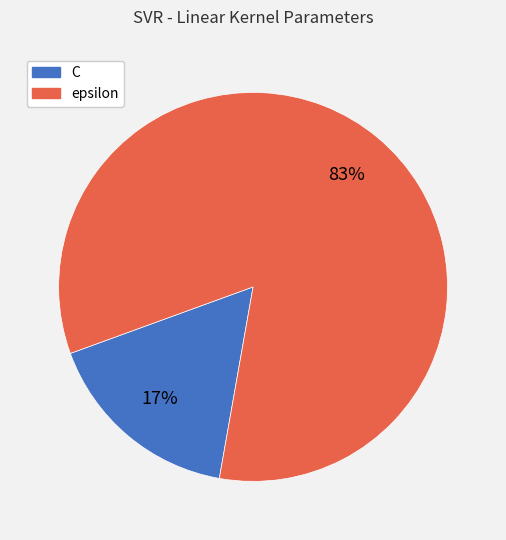

Is it true that C is 4% of the pie?

False